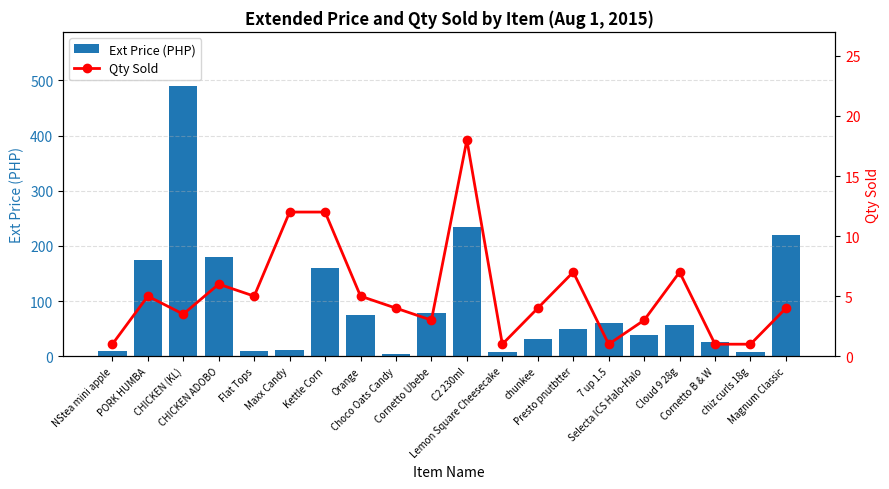

Rank the series at CHICKEN (KL) from lowest to highest value.

Qty Sold, Ext Price (PHP)